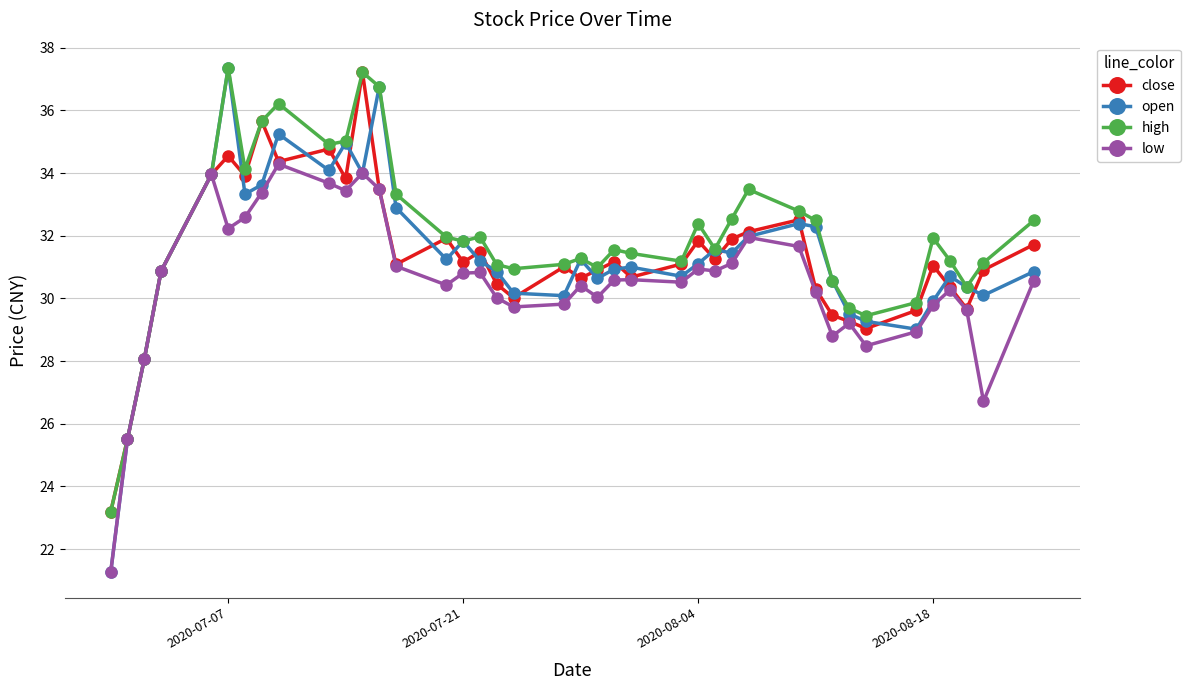

What is the value of the high point at the 2nd from the left?

25.5